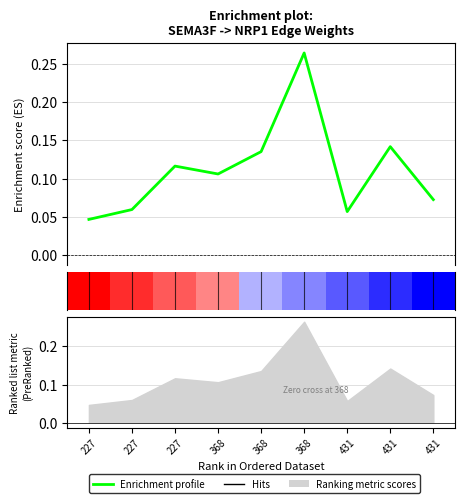

Does the chart display data point markers on the line(s)?

No